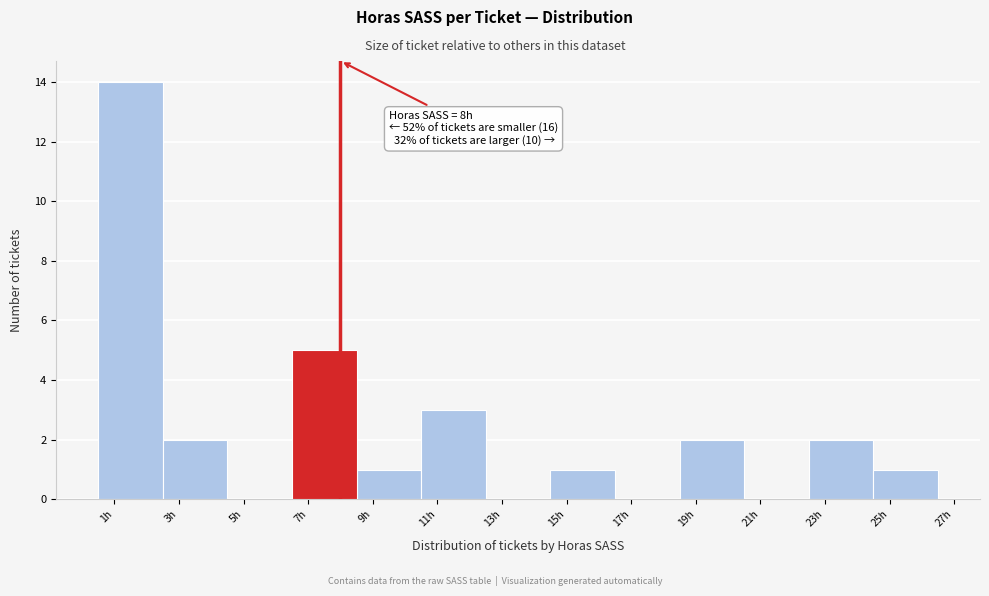

Which range on the x-axis has the tallest bar?

0.5 to 2.5